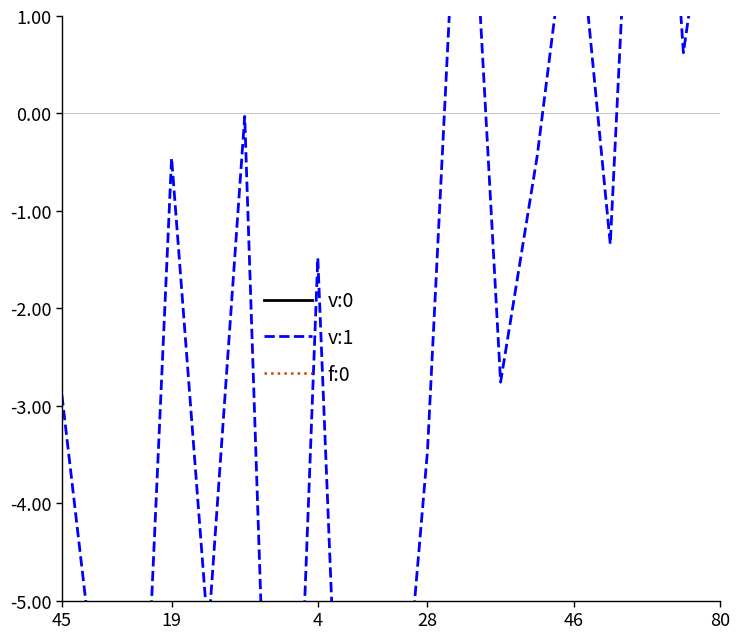

Rank the categories by f:0 value from highest to lowest.

45, 11, 4, 28, 80, 6, 9, 7, 46, 17, 19, 18, 13, 14, 16, 8, 10, 15, 12